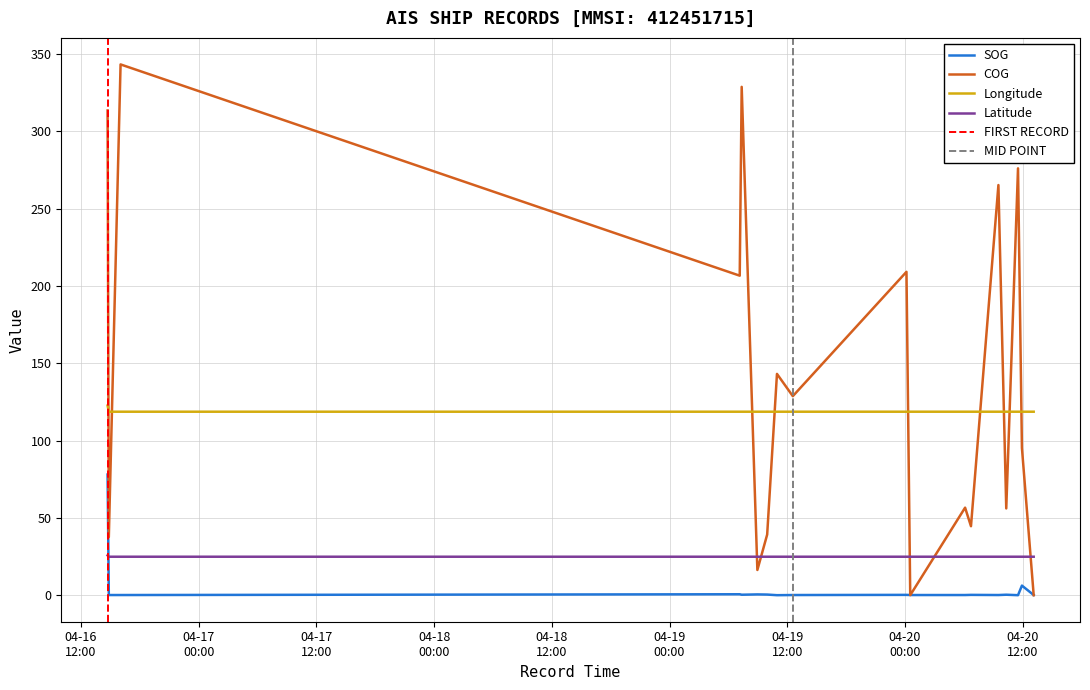

At which label is SOG closest to 39?

2024-04-20 11:55:06